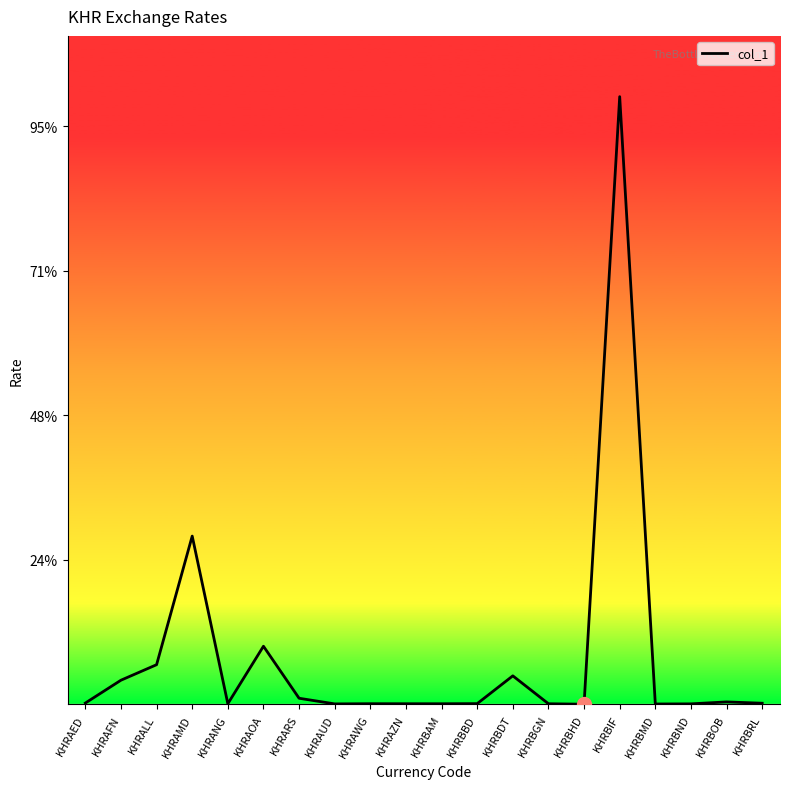

Does the chart have visible grid lines?

No